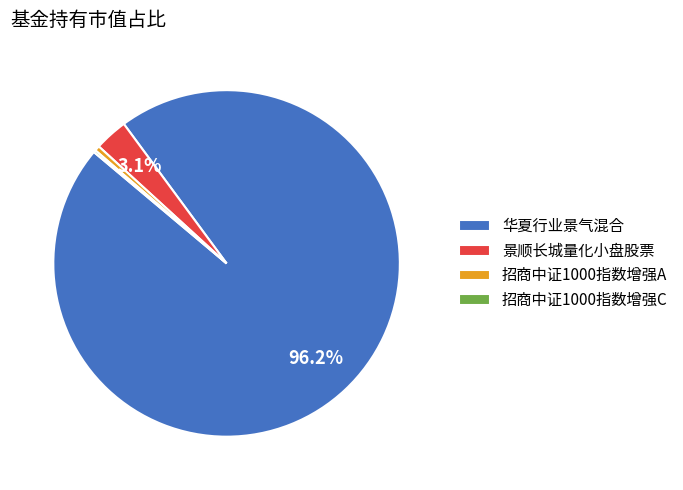

Which category has the biggest portion of the pie?

华夏行业景气混合